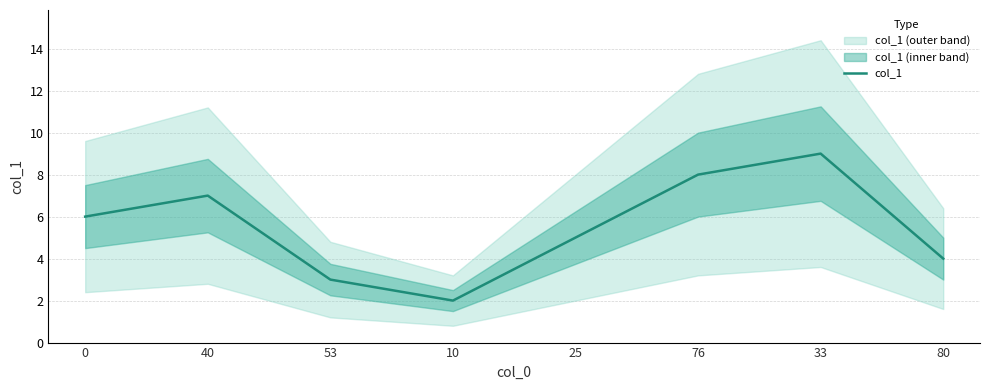

Which category has the highest value across all series?

33